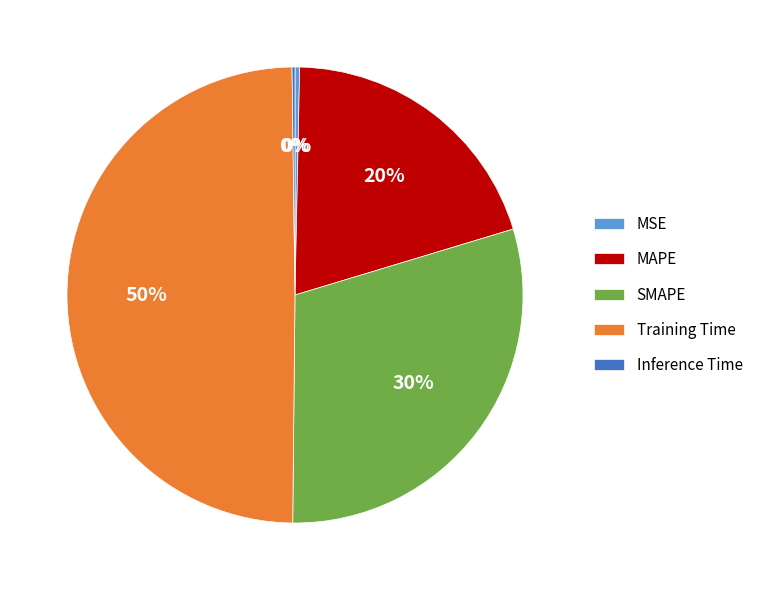

Do Training Time and SMAPE together represent more than half of the pie?

Yes